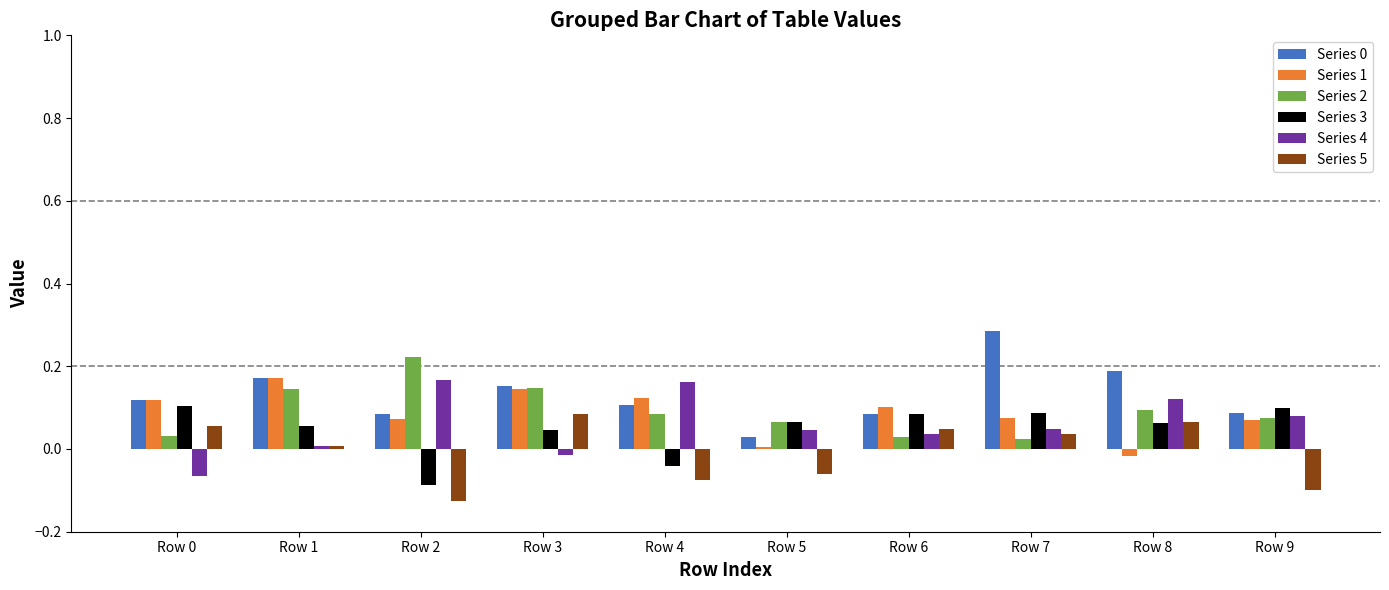

Is it true that Series 3 equals 0.1 at Row 6?

True